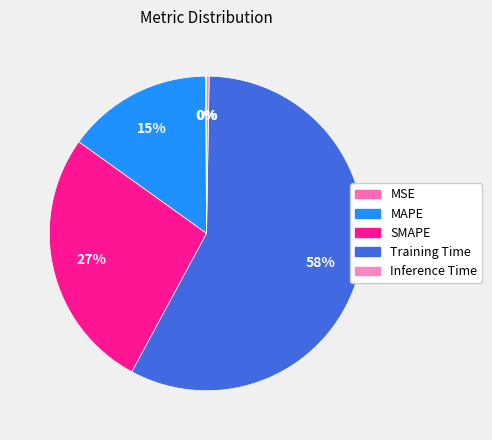

How many segments does this pie chart have?

5